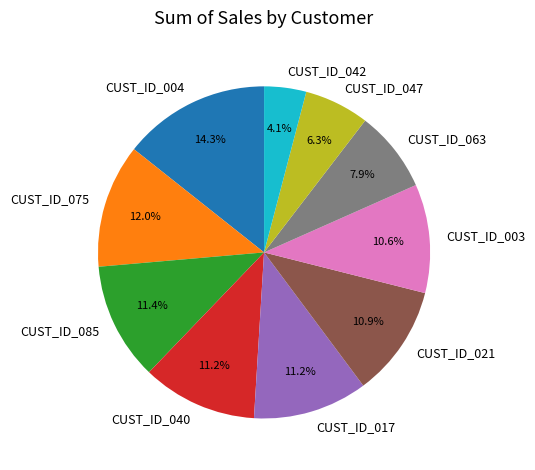

How many slices are in this pie chart?

10